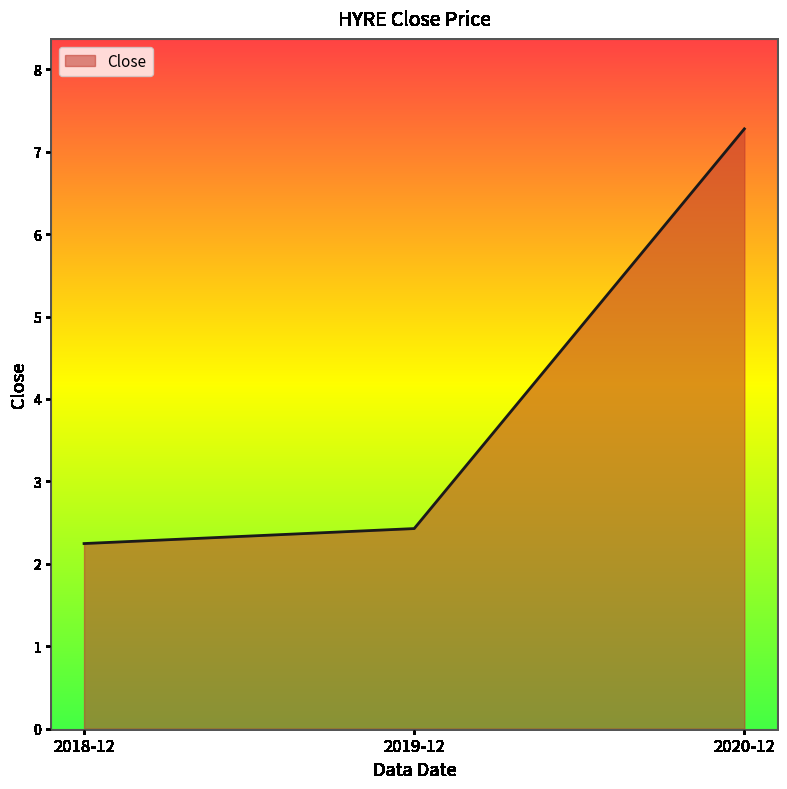

True or false: the data shows 3.0 at 2020-12.

False